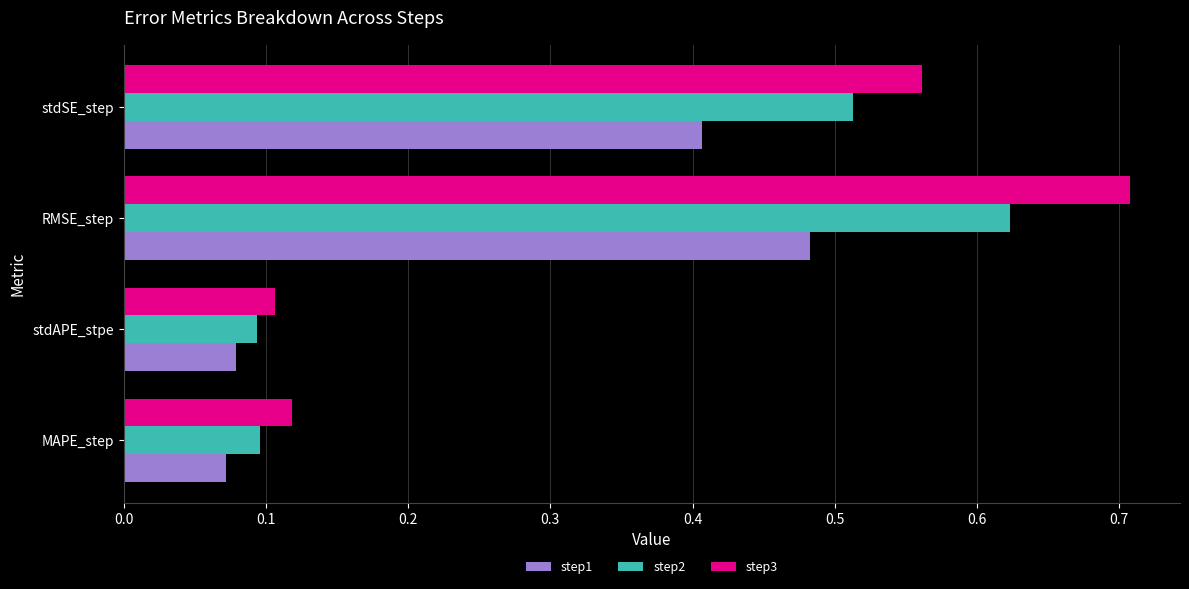

List the series in order of their overall mean, lowest first.

step1, step2, step3